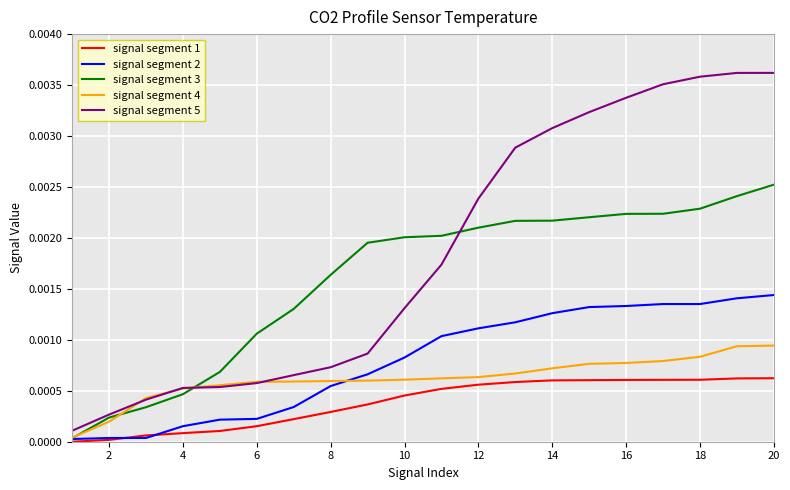

True or false: signal segment 1 and signal segment 5 intersect in this chart.

False